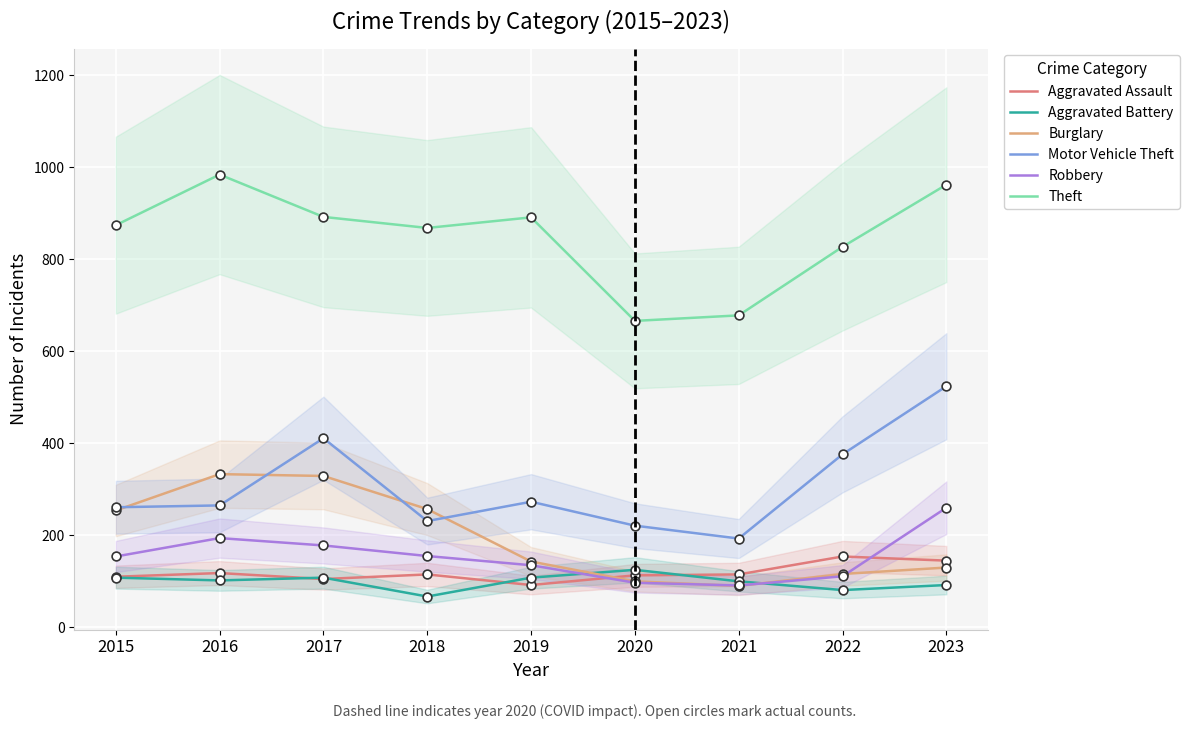

Which series reaches the minimum Y coordinate?

Aggravated Battery